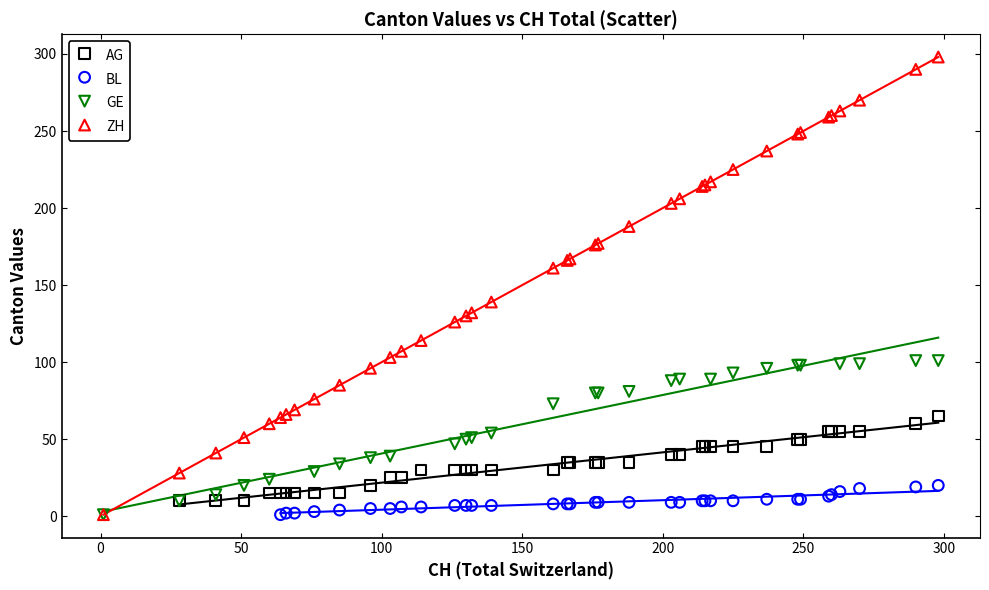

Which series has the widest spread of Y values?

ZH